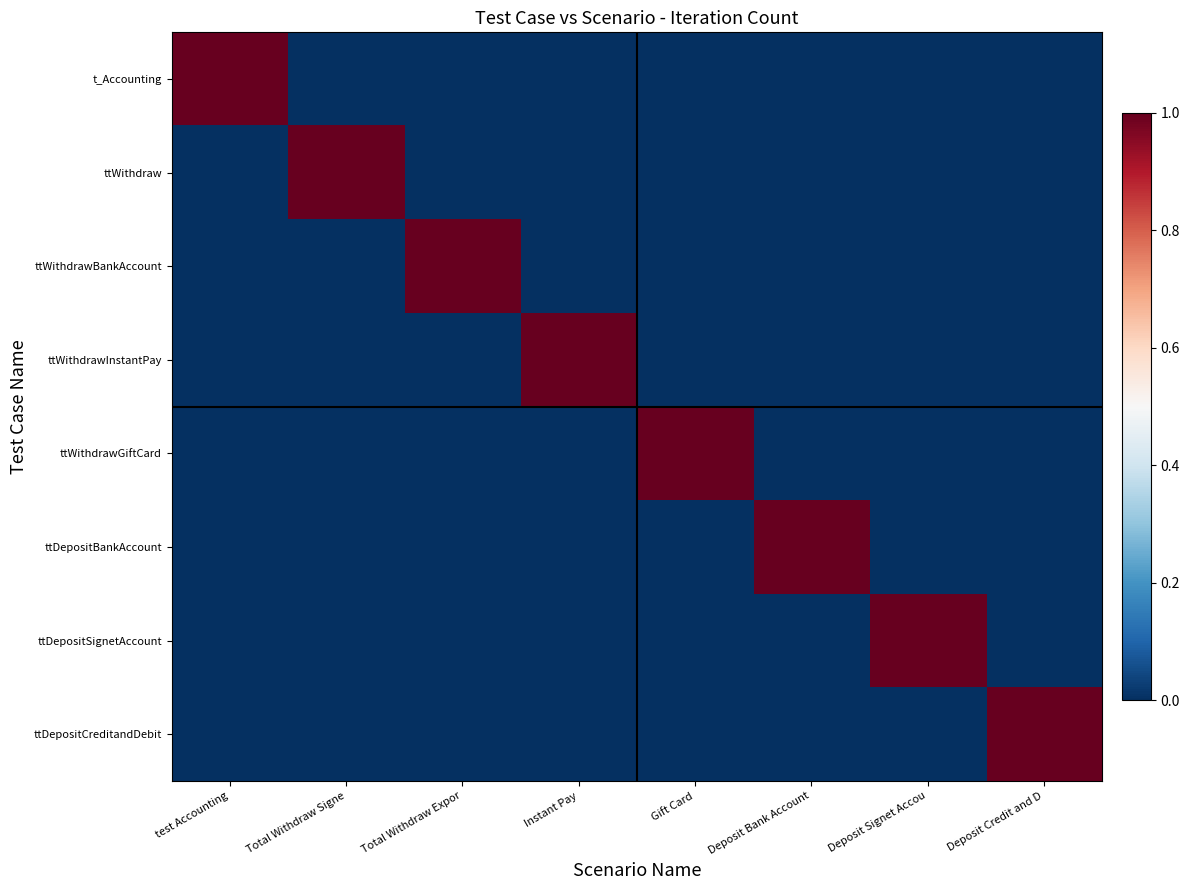

Which series has the largest range (max minus min)?

t_Accounting